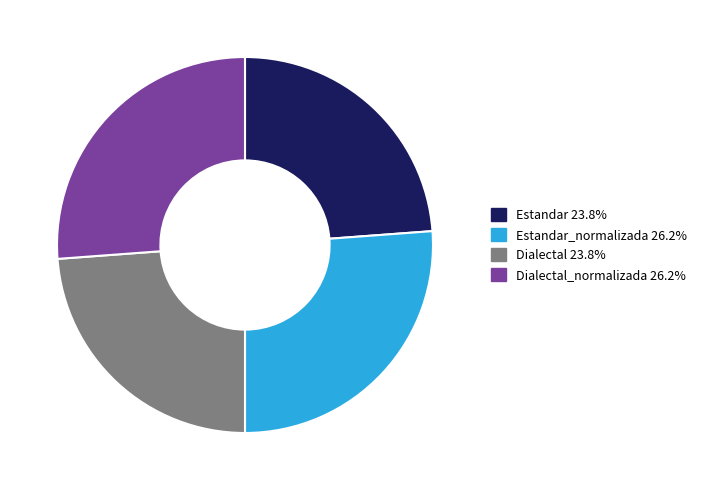

Is there a majority slice in this chart?

No